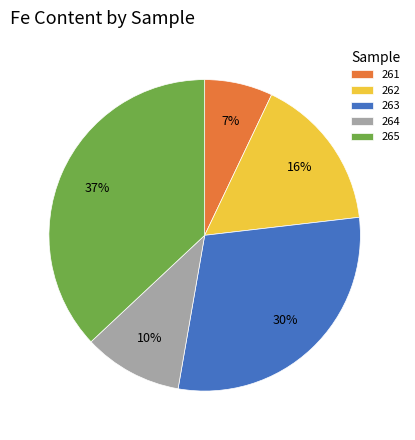

Do 264 and 263 together represent more than half of the pie?

No